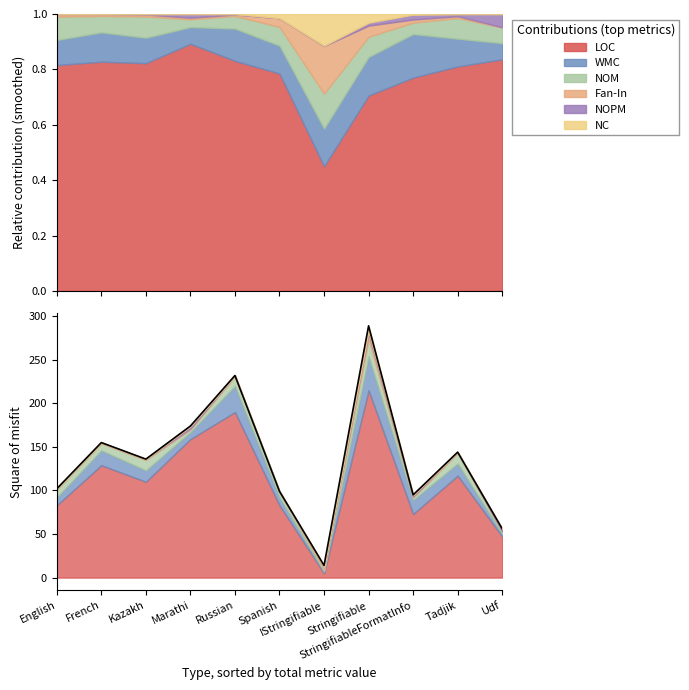

True or false: the data has more than 2 interior local peaks.

True